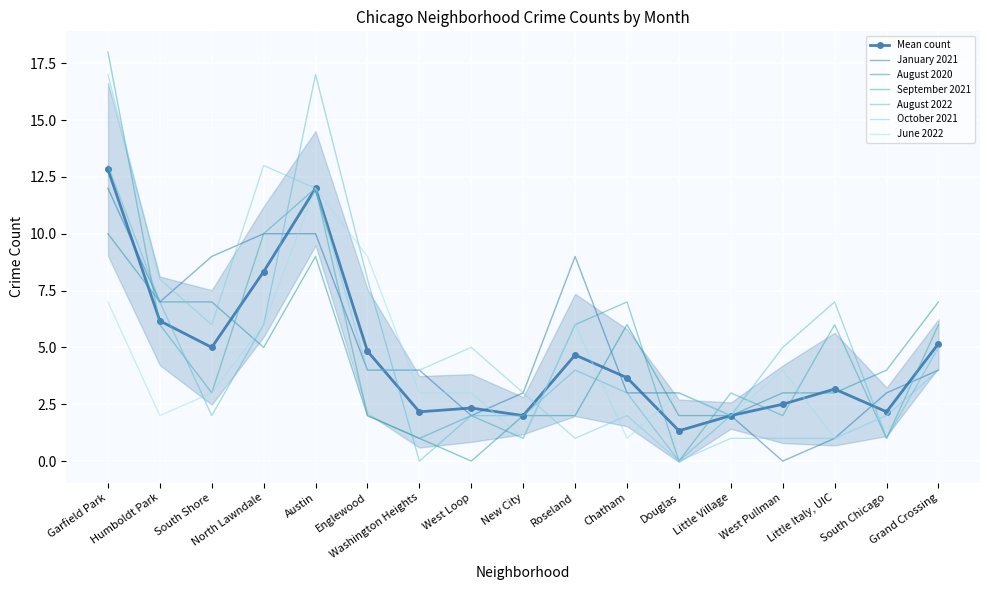

How many distinct data groups are displayed?

6